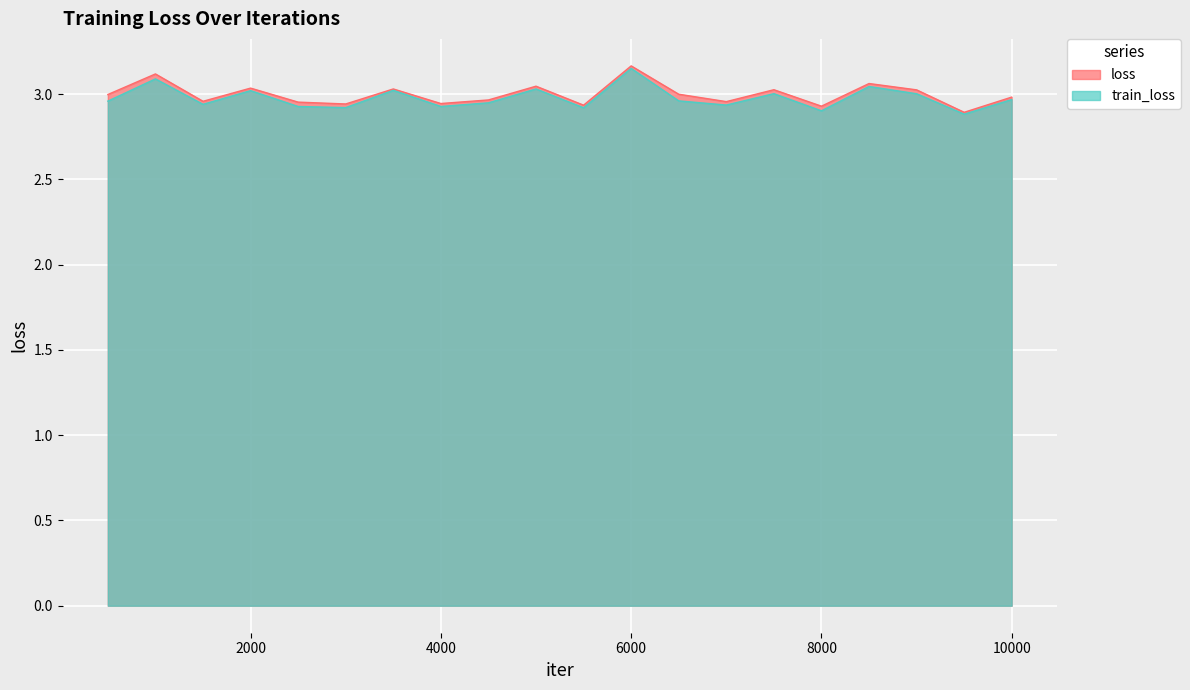

How many lines are shown in the chart?

2